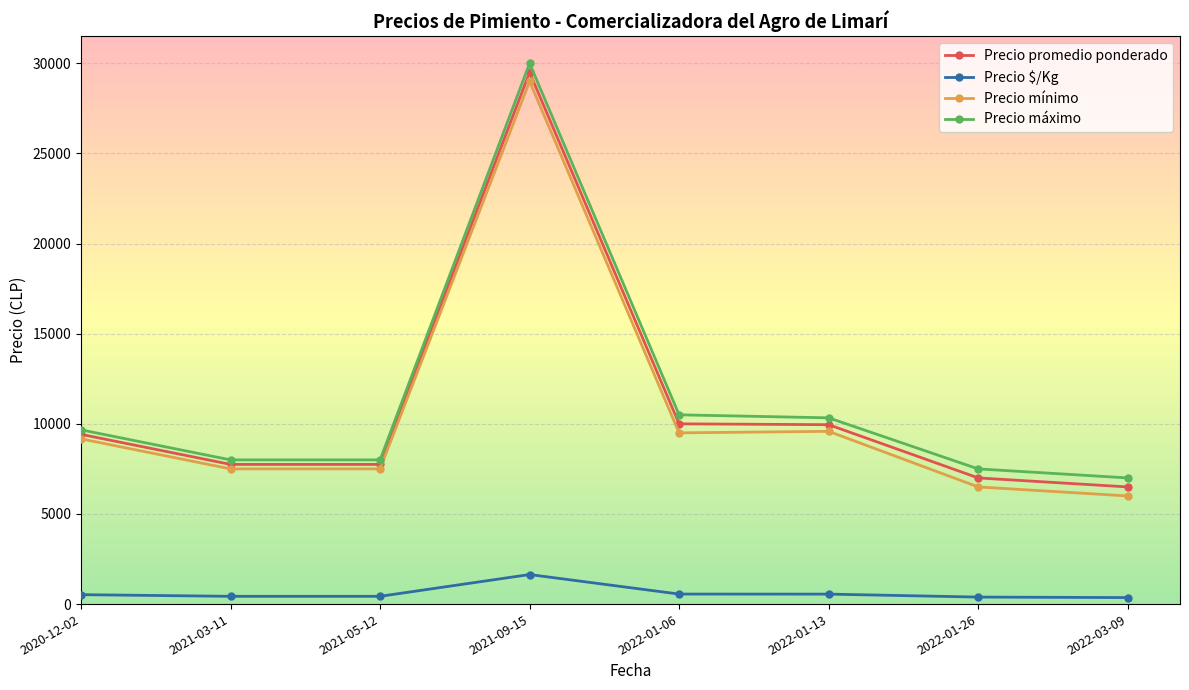

What is the greatest value displayed?

30000.0